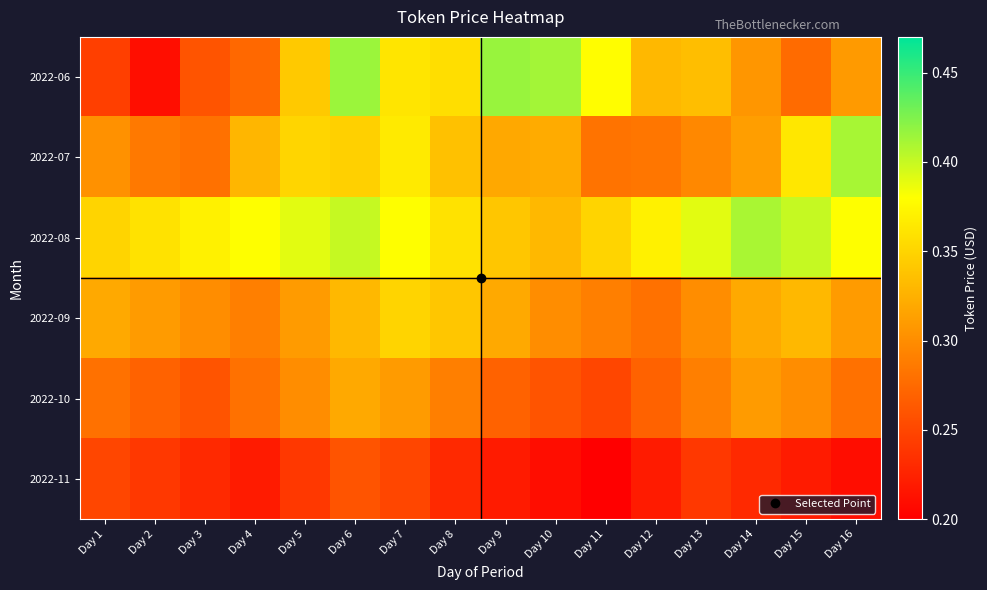

What is the smallest value displayed?

0.2